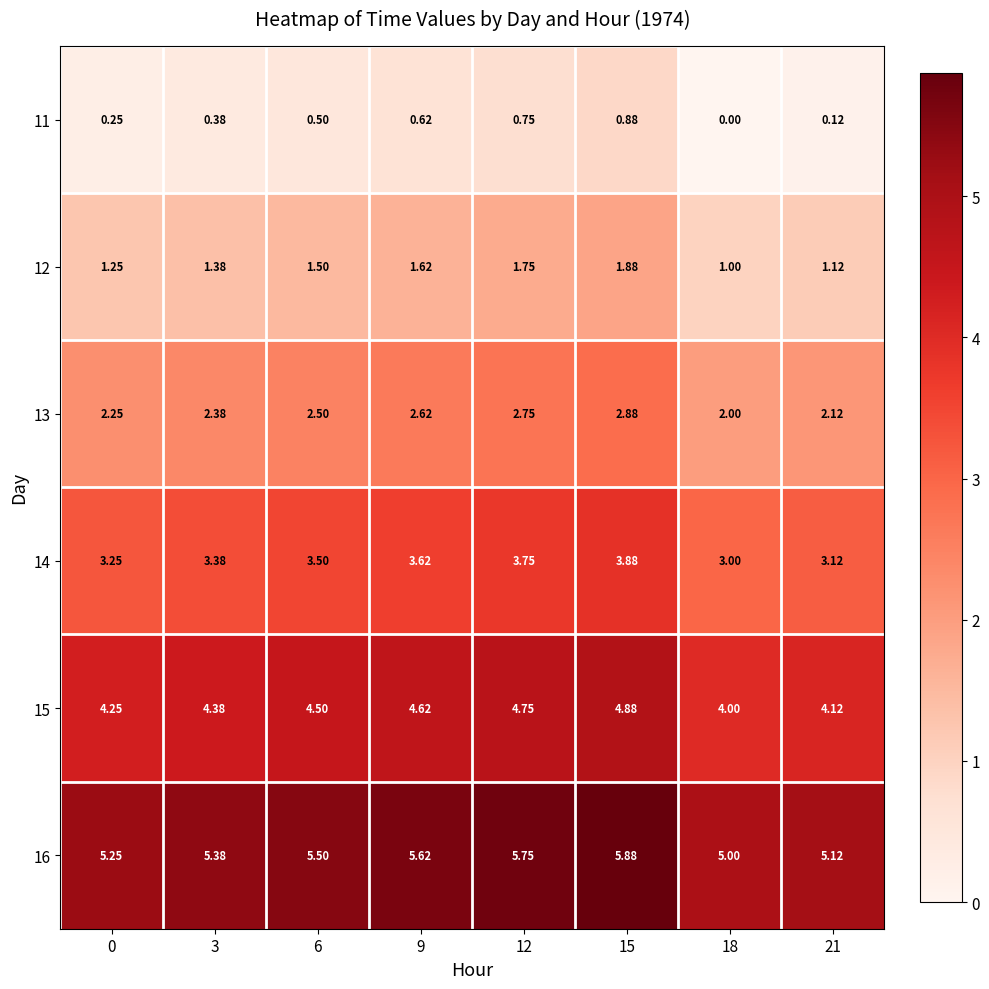

Is the value of 14 at 9 greater than the value of 11 at 21?

Yes